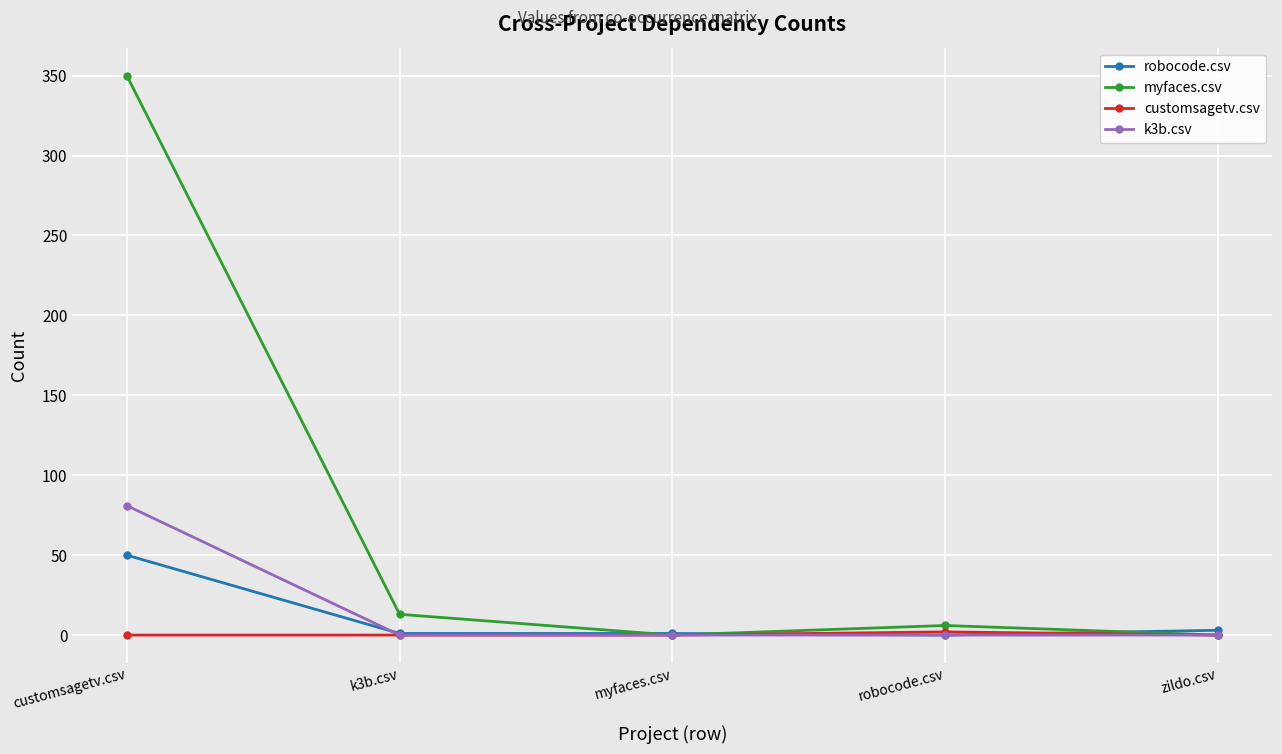

List the series in order of their peak value, lowest first.

customsagetv.csv, robocode.csv, k3b.csv, myfaces.csv